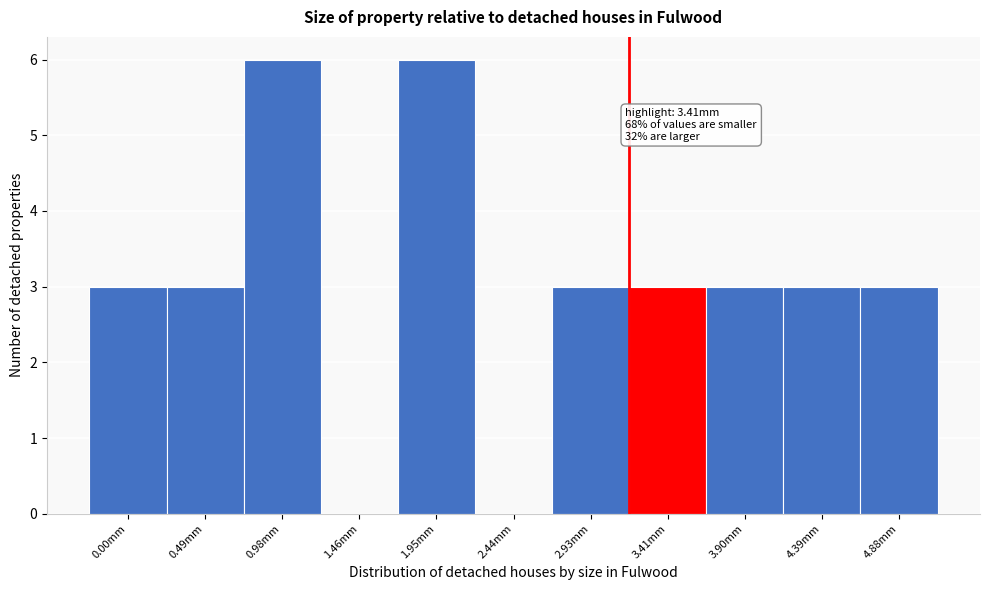

Reading left to right, transcribe all the data shown in this chart.

0.00mm=3	0.49mm=3	0.98mm=6	1.46mm=0	1.95mm=6	2.44mm=0	2.93mm=3	3.41mm=3	3.90mm=3	4.39mm=3	4.88mm=3